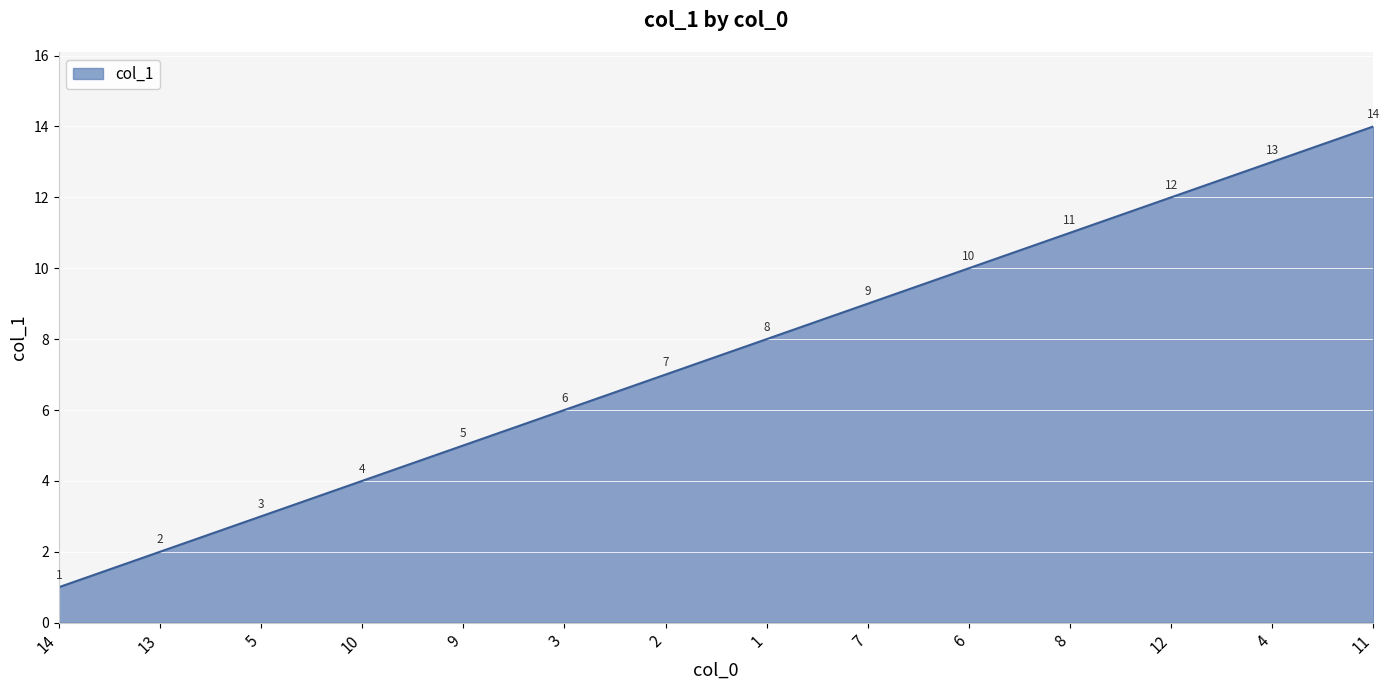

True or false: the data shows 9 at 7.

True